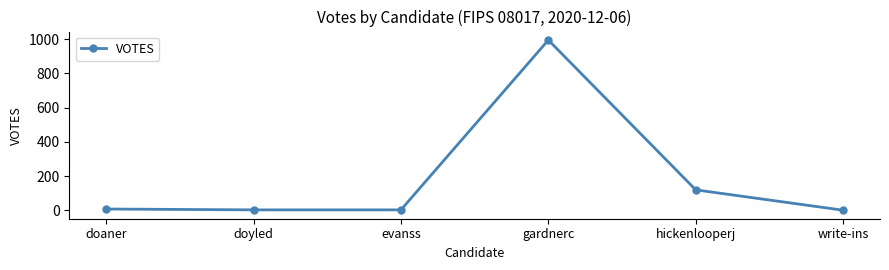

How many lines are shown in the chart?

1